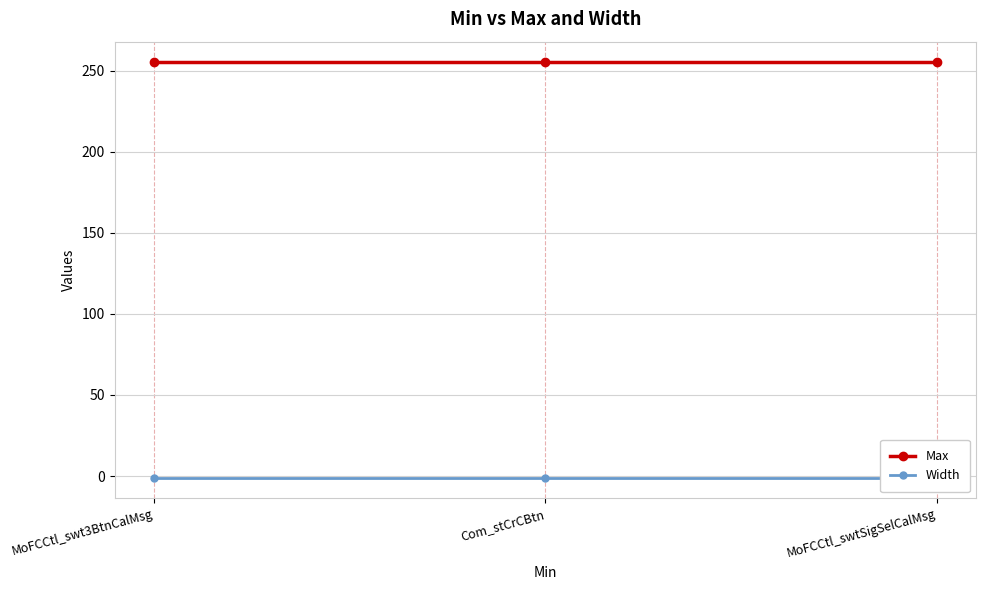

What is the label of the 2nd point from the left?

Com_stCrCBtn